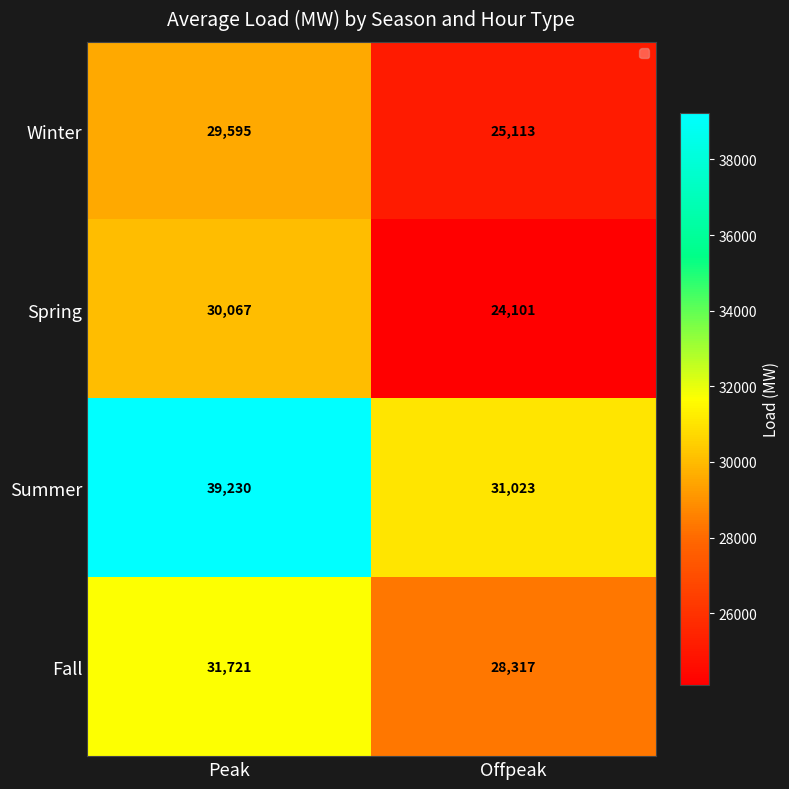

What is the difference between the highest and lowest values at Offpeak?

6922